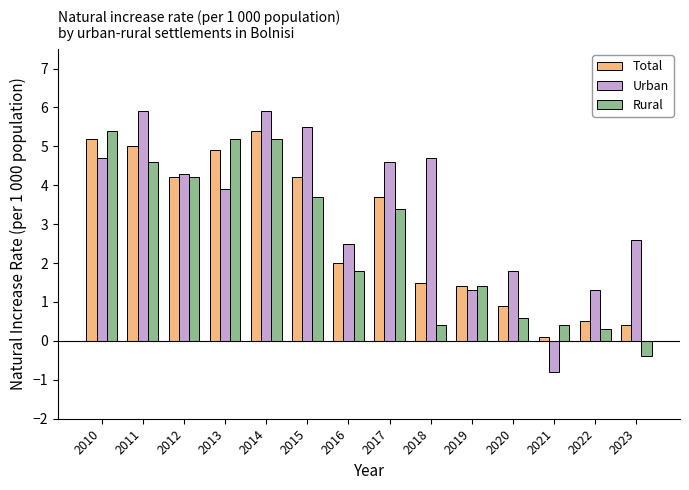

How many bars are there in total?

42